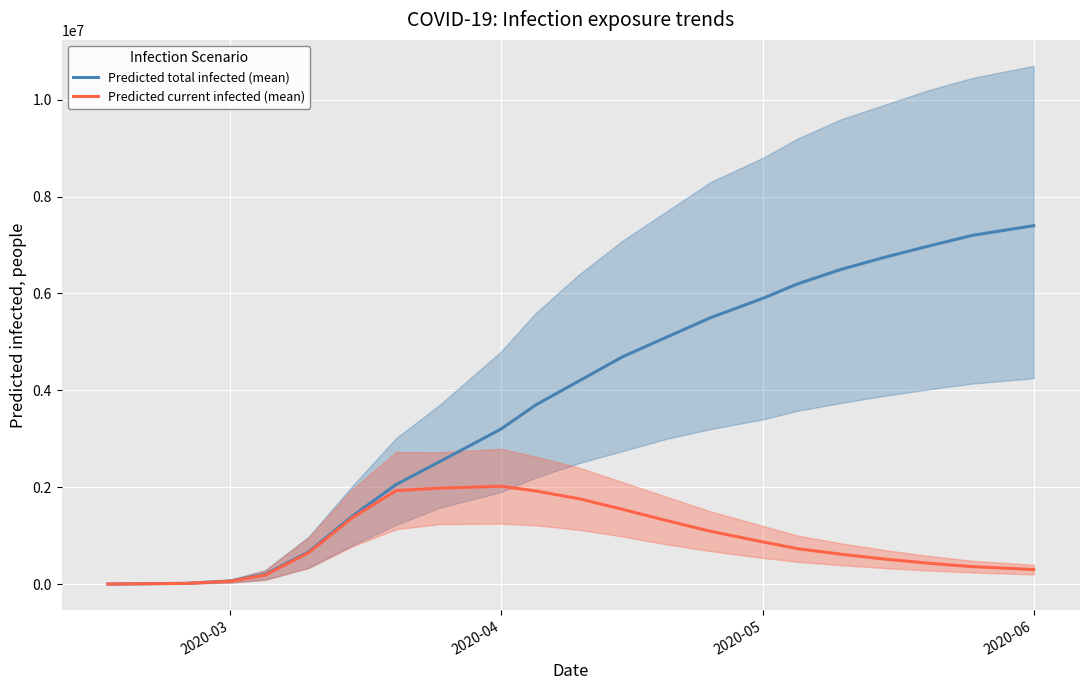

True or false: Predicted current infected (mean) has a value of 697454.0 at 17.

False